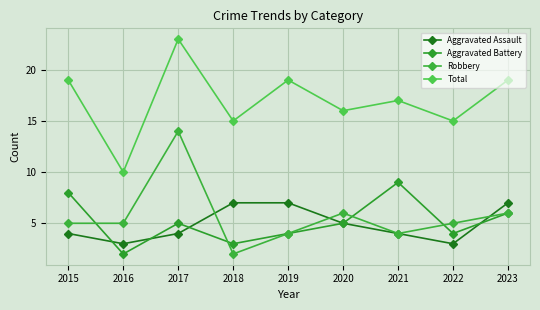

List the labels in order of Aggravated Assault value, largest first.

2018, 2019, 2023, 2020, 2015, 2017, 2021, 2016, 2022